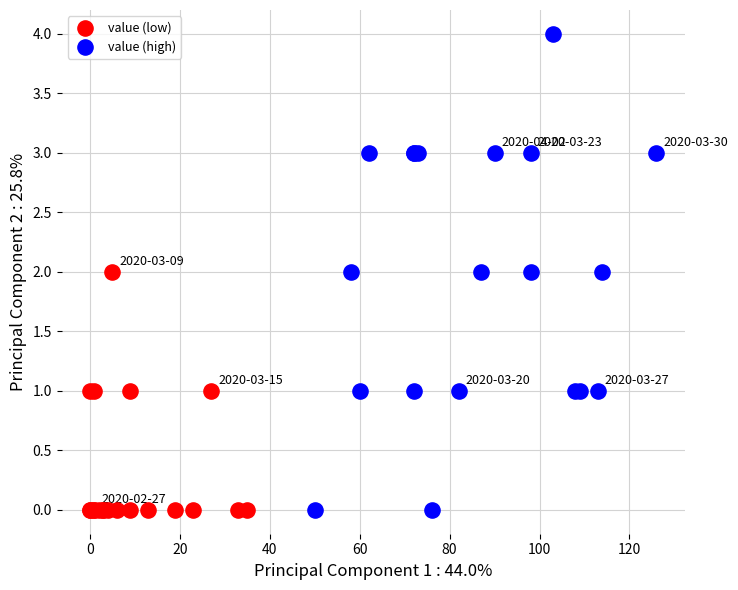

Which series has the largest Y range (max minus min)?

value (high)